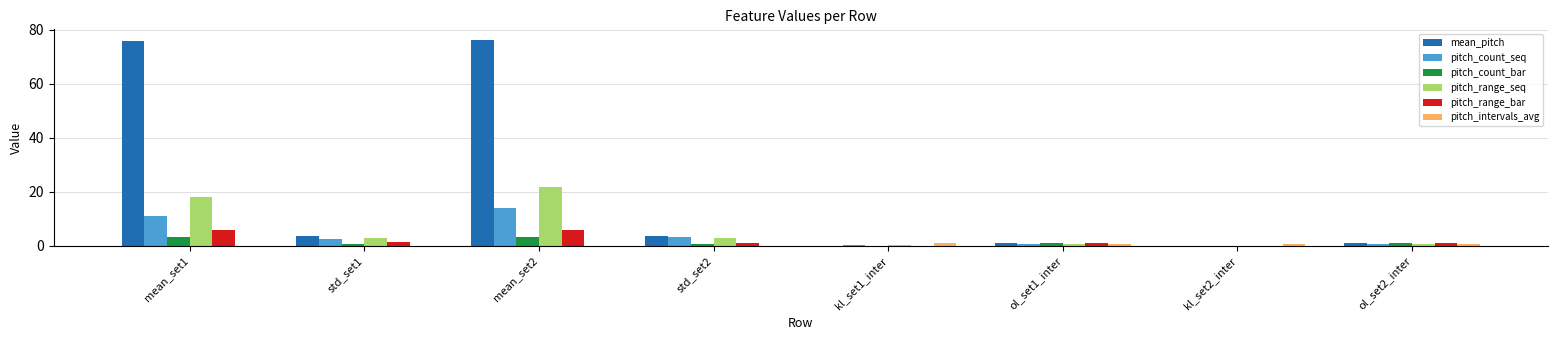

Which series has the largest total across all categories?

mean_pitch